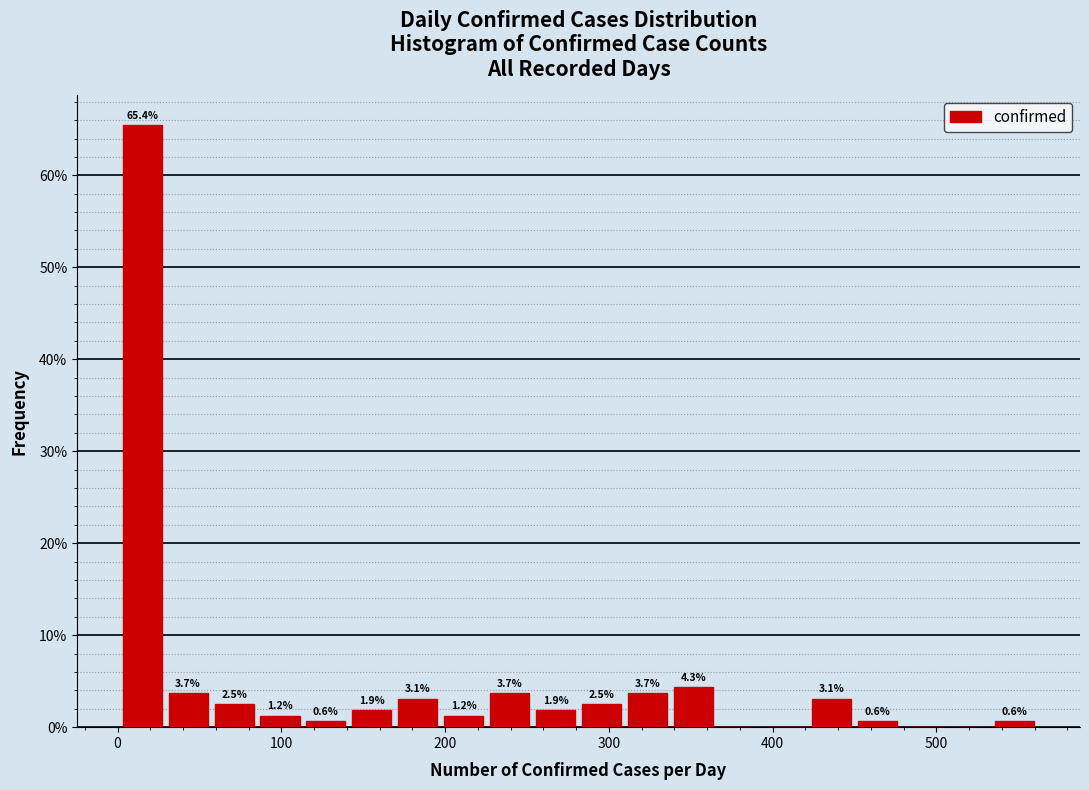

Read against the x-axis, roughly where is the centre of the tallest bar?

20